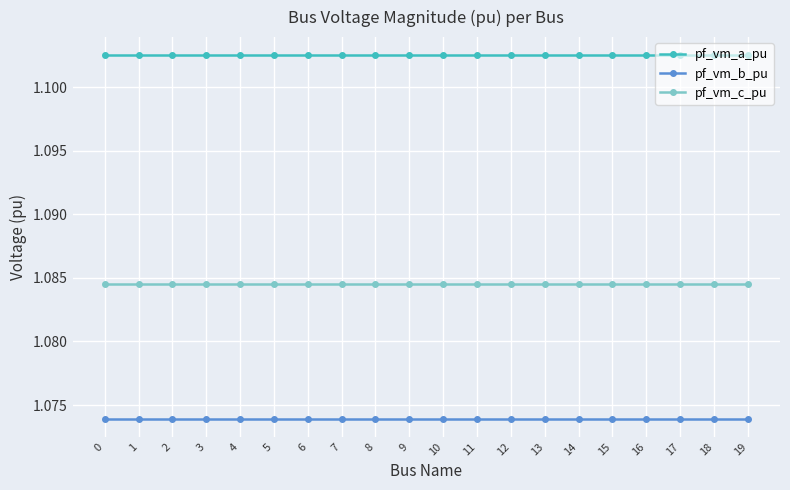

Rank the series by their average value, from highest to lowest.

pf_vm_a_pu, pf_vm_c_pu, pf_vm_b_pu